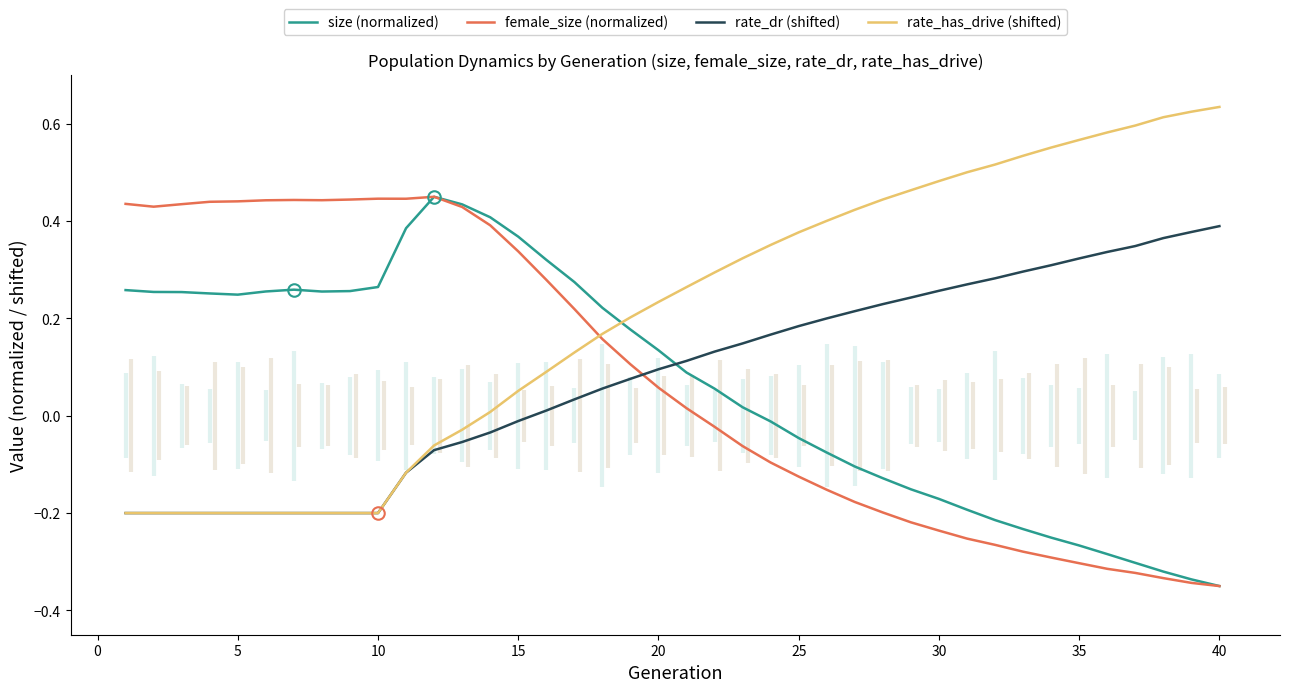

Is it true that rate_dr (shifted) equals -0.0 at 15?

True